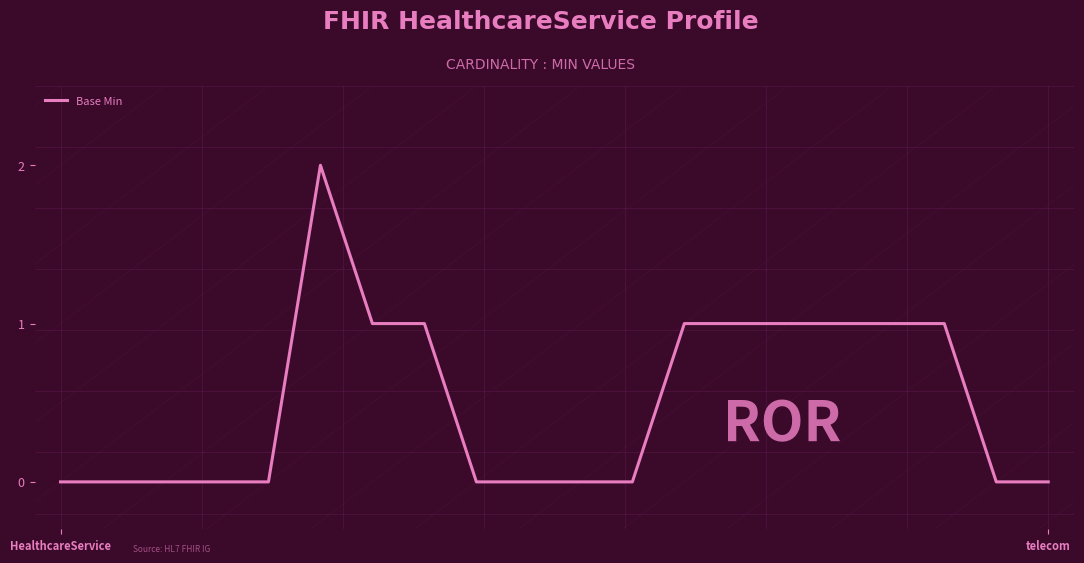

Is this an area chart (filled region under the line)?

No